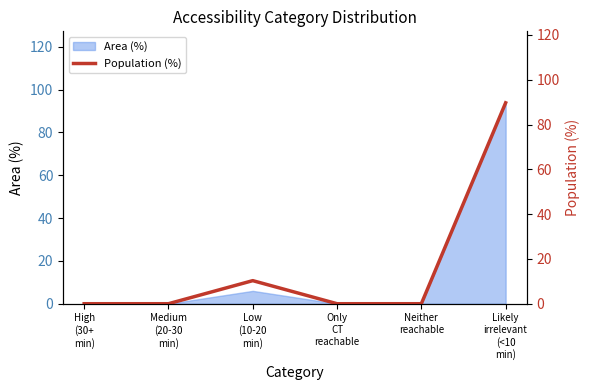

Reading left to right, list all the values displayed in this chart.

0.0	0.0	10.3	0.0	0.0	89.7